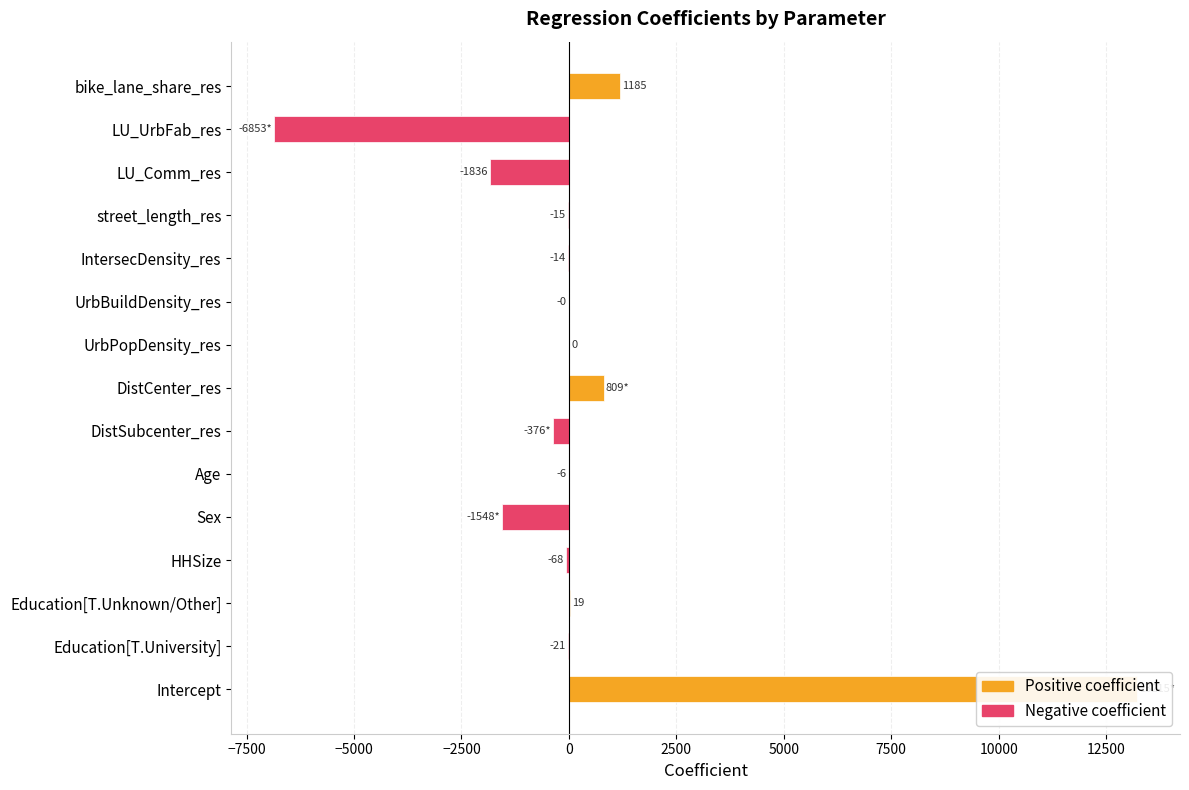

Is it true that the value at HHSize is -30.5?

False